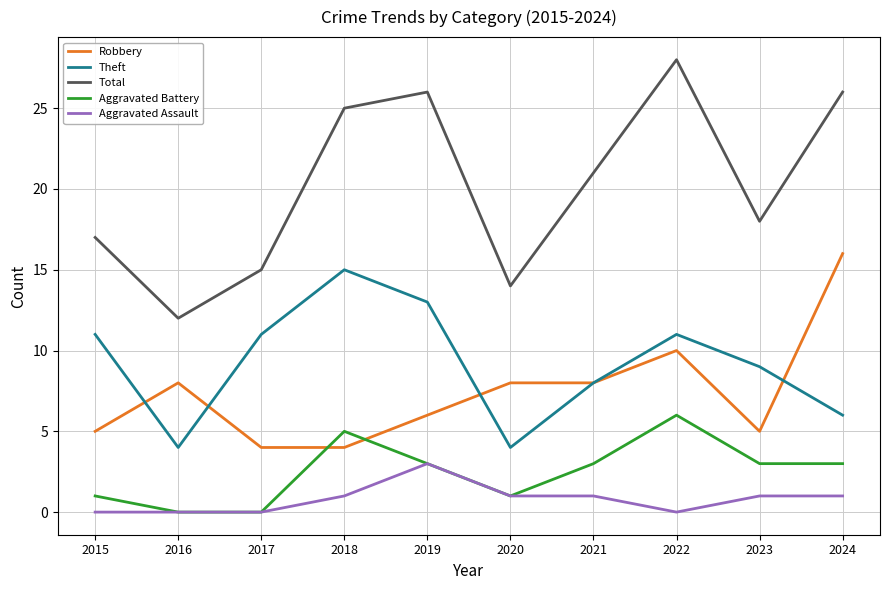

What is the spread (max minus min) of values at 2022?

28